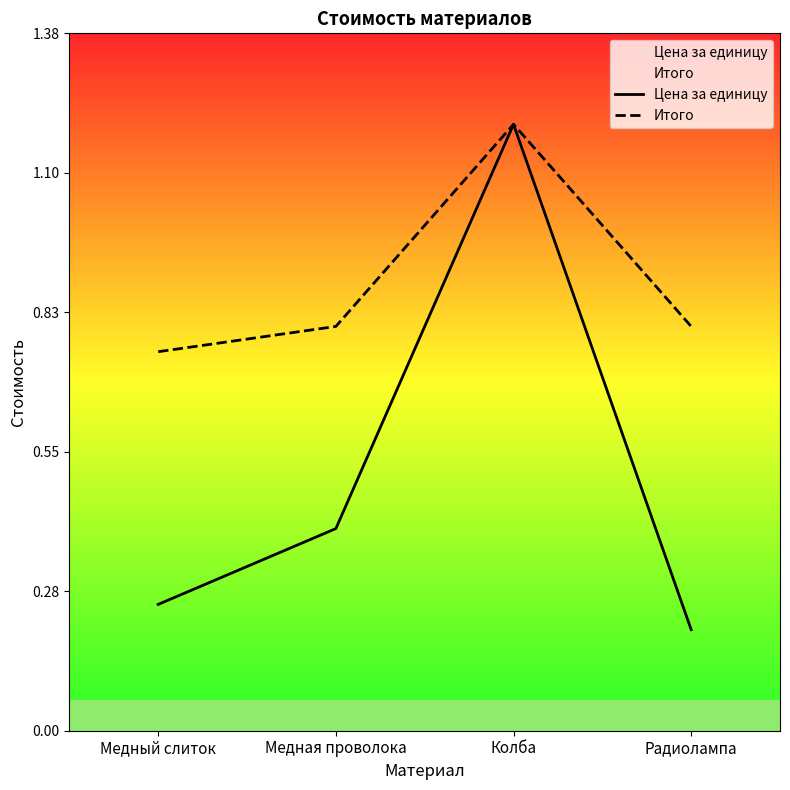

What is the label of the 4th point from the right?

Медный слиток